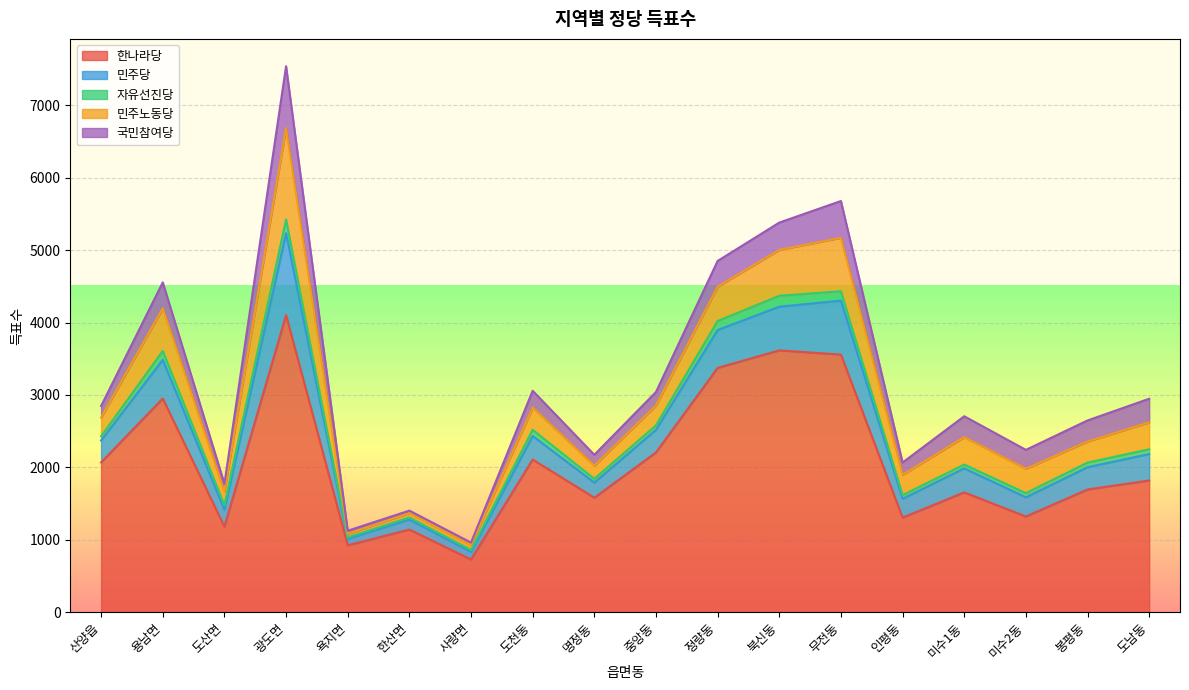

What is the sum of all 국민참여당 values?

4732